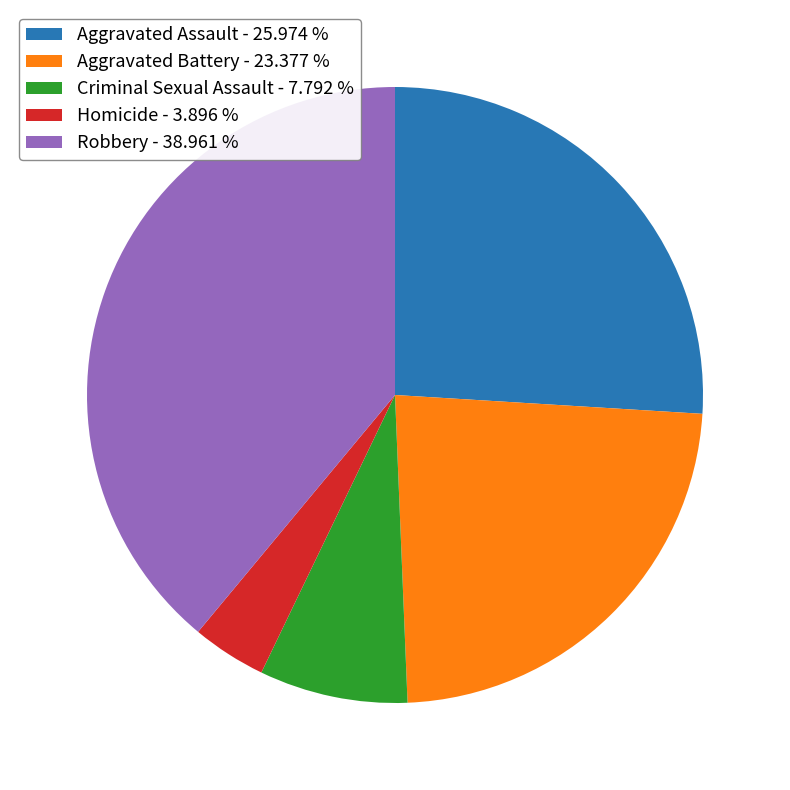

How many segments does this pie chart have?

5